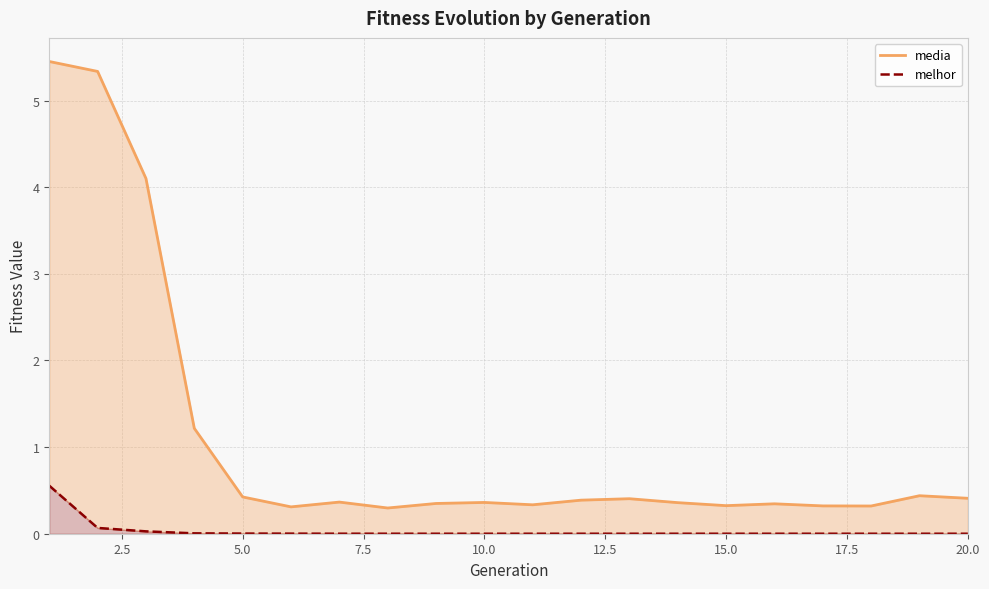

How many lines are shown in the chart?

2